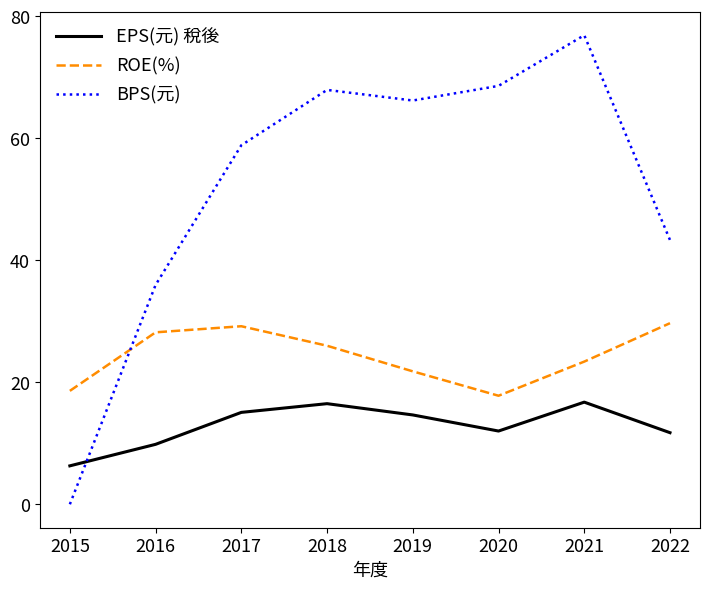

How many intersections are there between BPS(元) and EPS(元) 稅後?

1